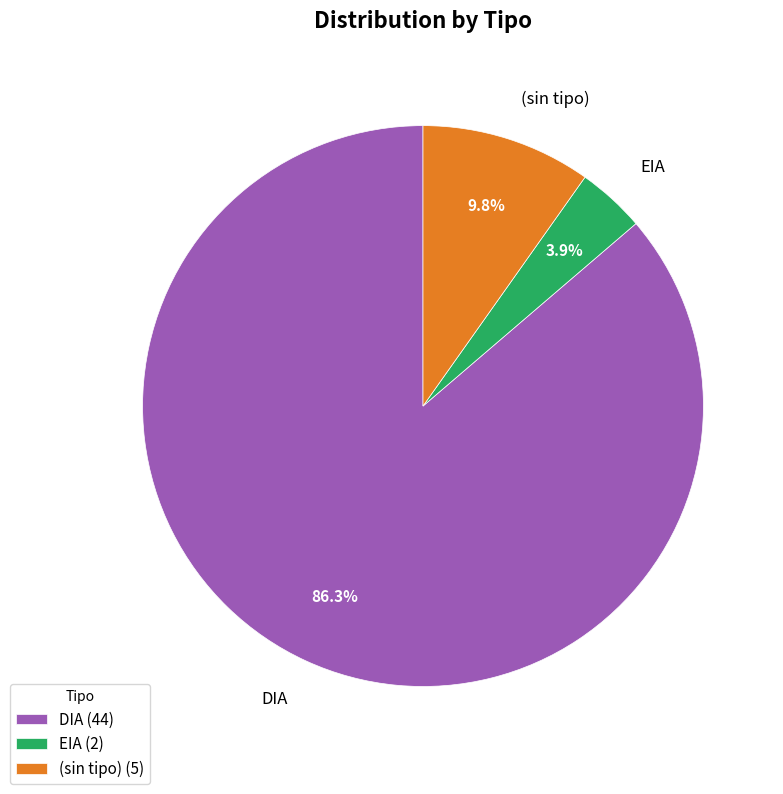

Which has a higher value, EIA or DIA?

DIA